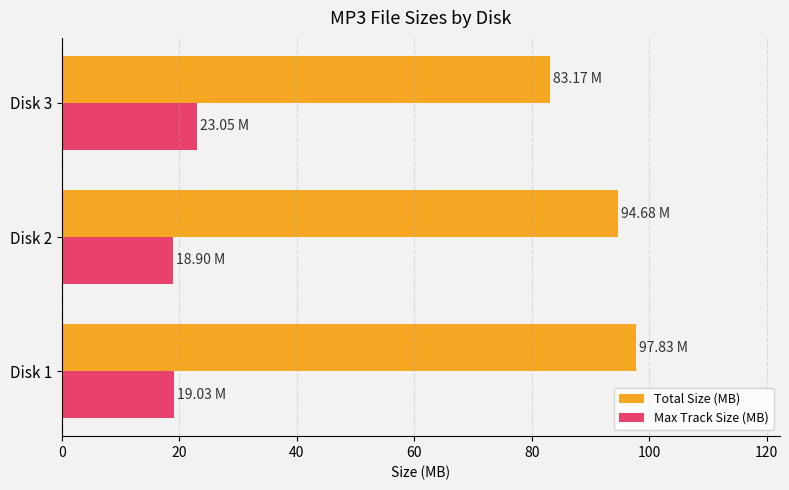

Rank the series by their average value, from lowest to highest.

Max Track Size (MB), Total Size (MB)